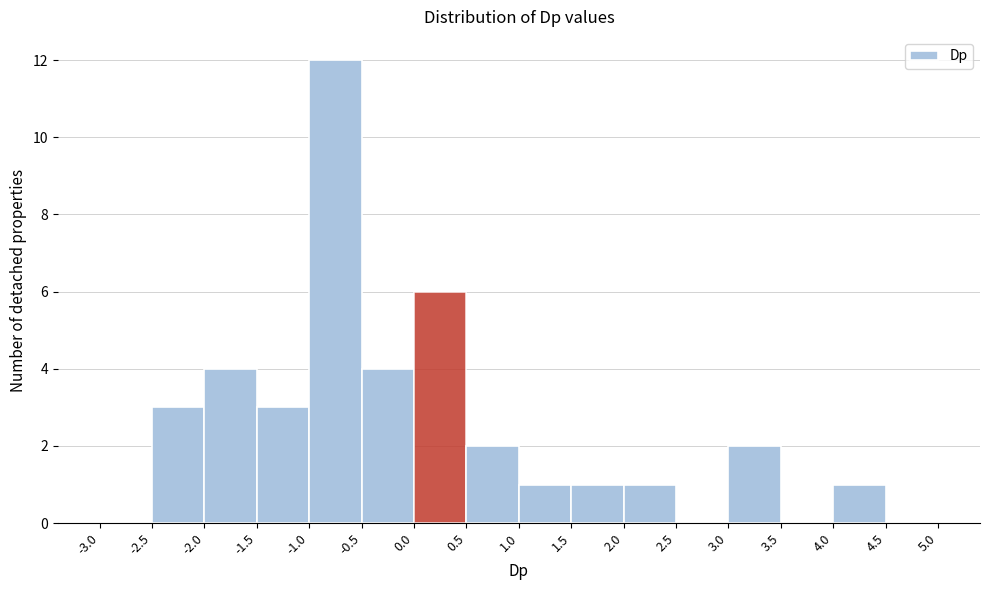

Reading left to right, list every bar in this chart as the range it spans on the x-axis followed by its height. The values are not printed on the chart, so give them approximately, as read against the axis.

-3.0 to -2.5: 0
-2.5 to -2.0: 3
-2.0 to -1.5: 4
-1.5 to -1.0: 3
-1.0 to -0.5: 12
-0.5 to 0.0: 4
0.0 to 0.5: 6
0.5 to 1.0: 2
1.0 to 1.5: 1
1.5 to 2.0: 1
2.0 to 2.5: 1
2.5 to 3.0: 0
3.0 to 3.5: 2
3.5 to 4.0: 0
4.0 to 4.5: 1
4.5 to 5.0: 0